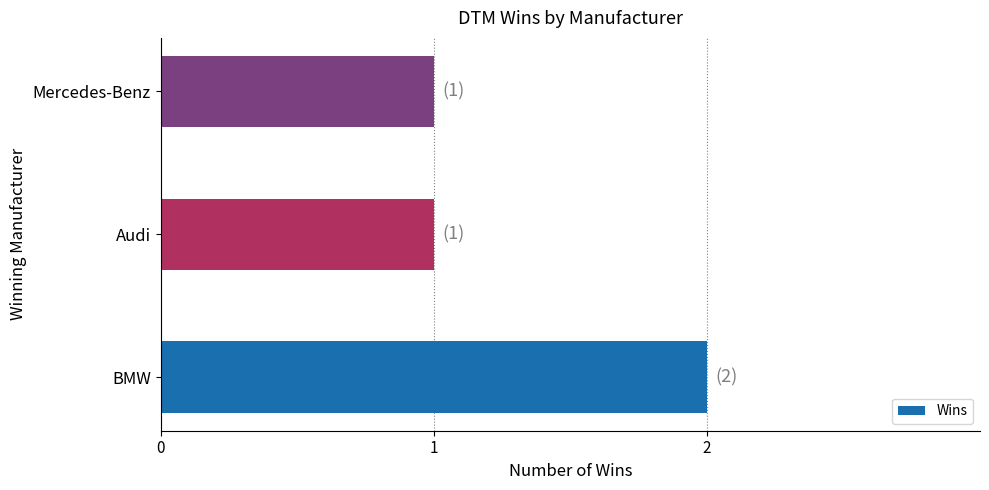

Does the chart contain stacked bars?

No